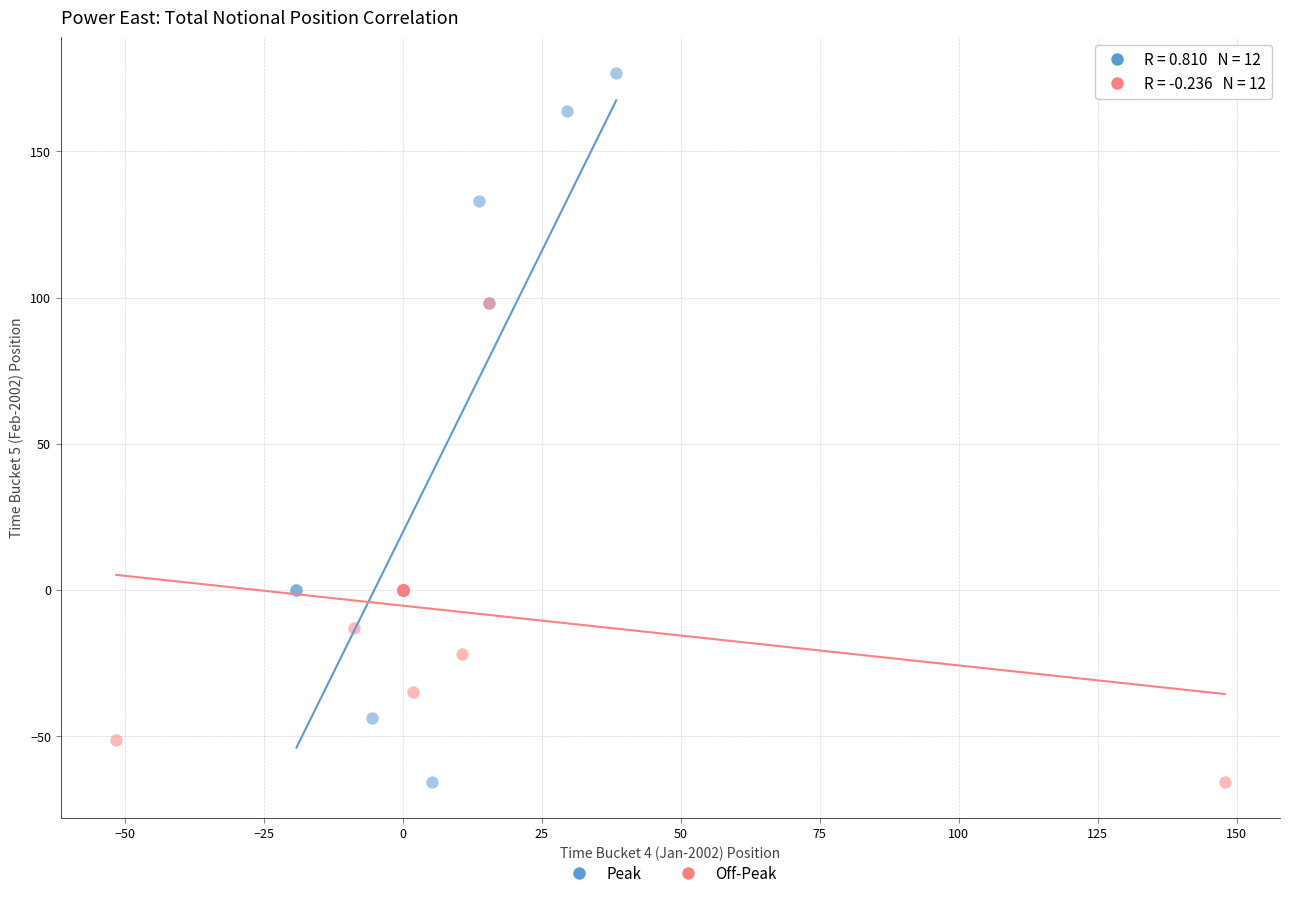

Which series has the largest Y range (max minus min)?

Peak